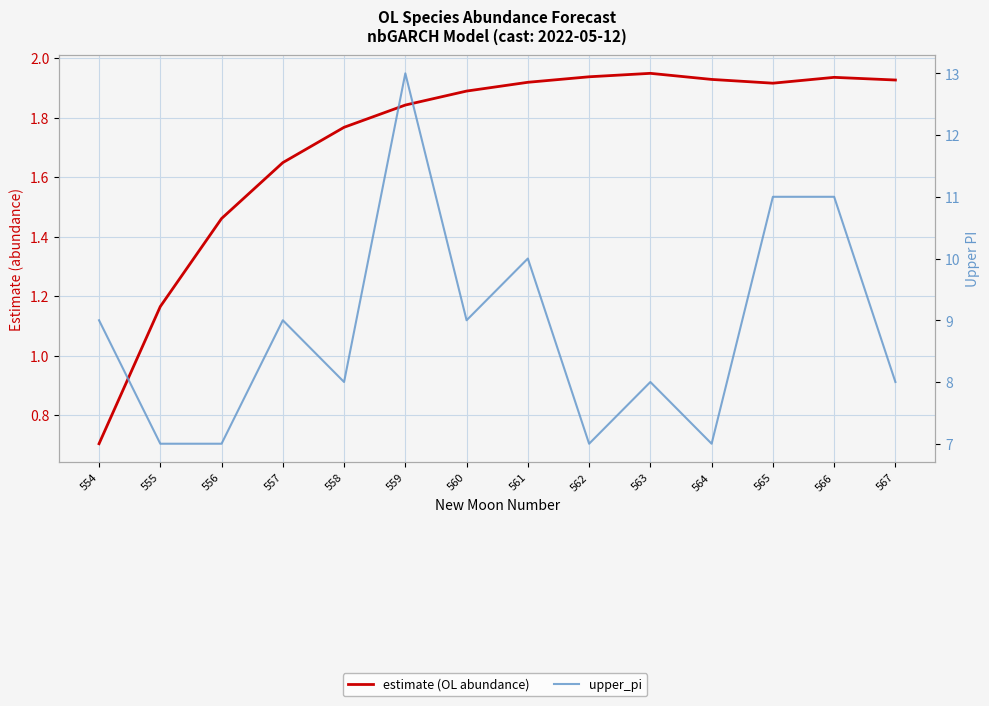

Which category has the highest value in the estimate (OL abundance) series?

563